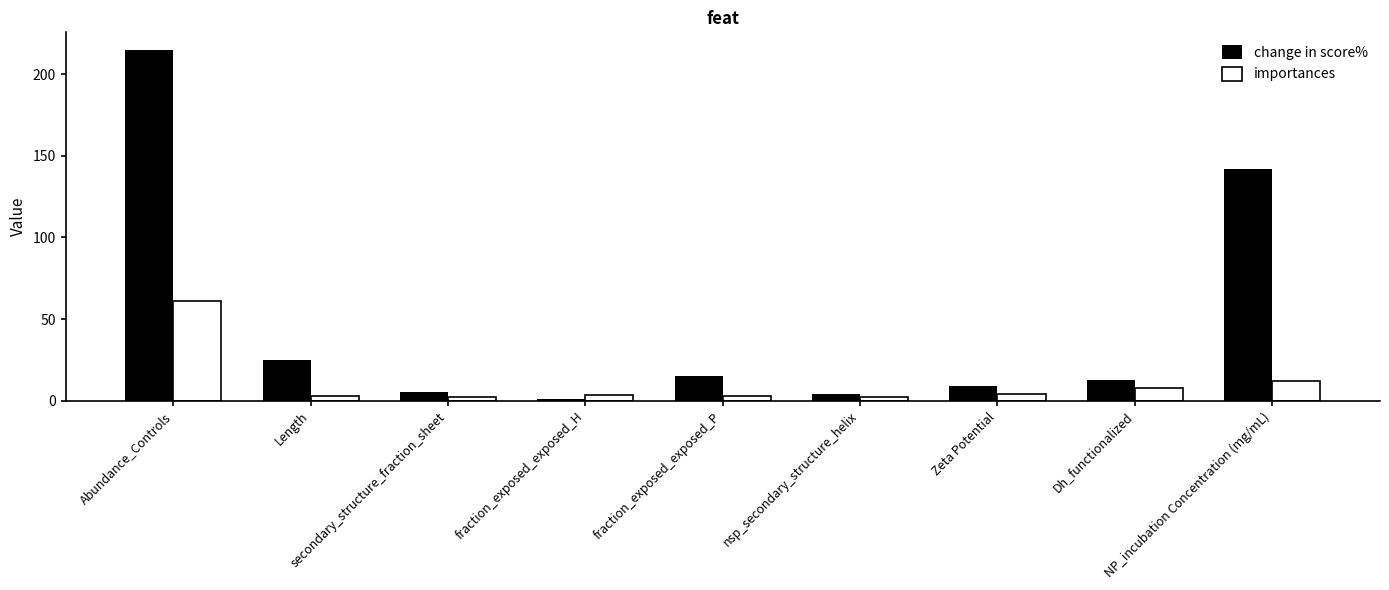

Does the chart contain stacked bars?

No